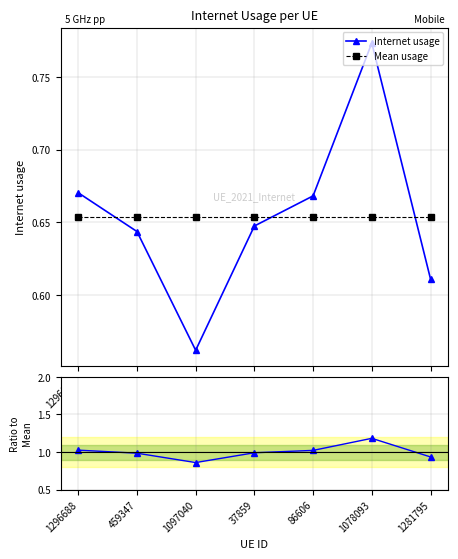

What is the approximate value of Internet usage at 37859?

0.6